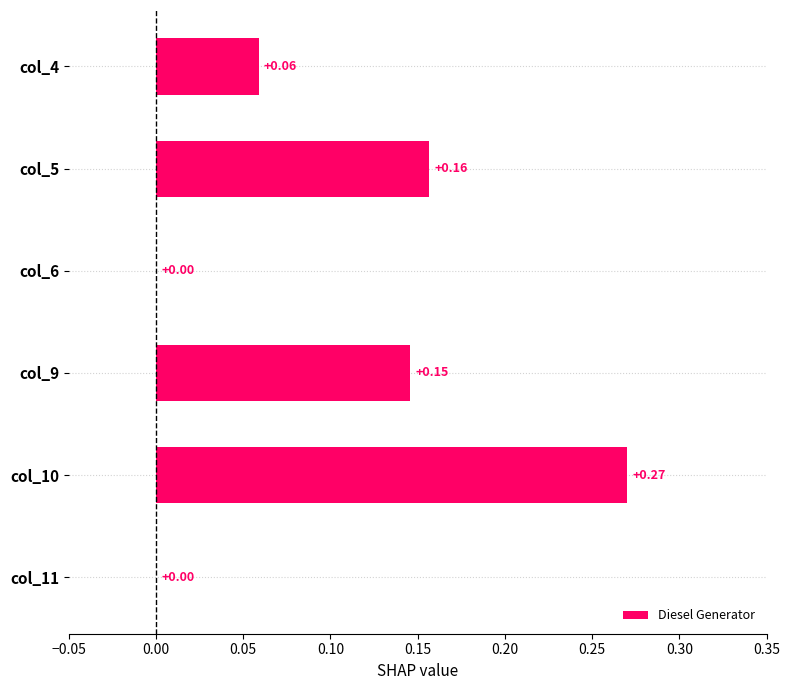

Between col_6 and col_9, which is larger?

col_9